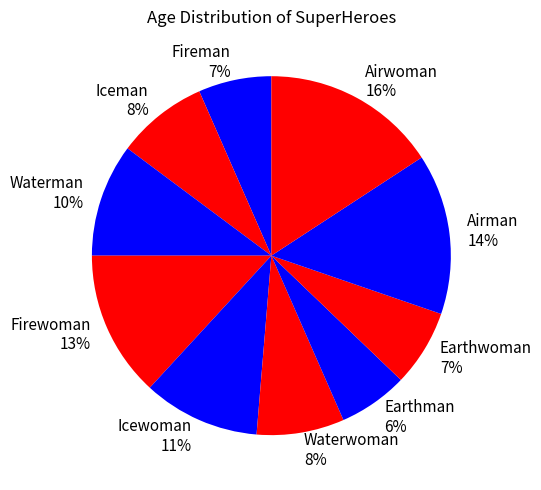

To the nearest percent, what portion does Airwoman represent?

16%